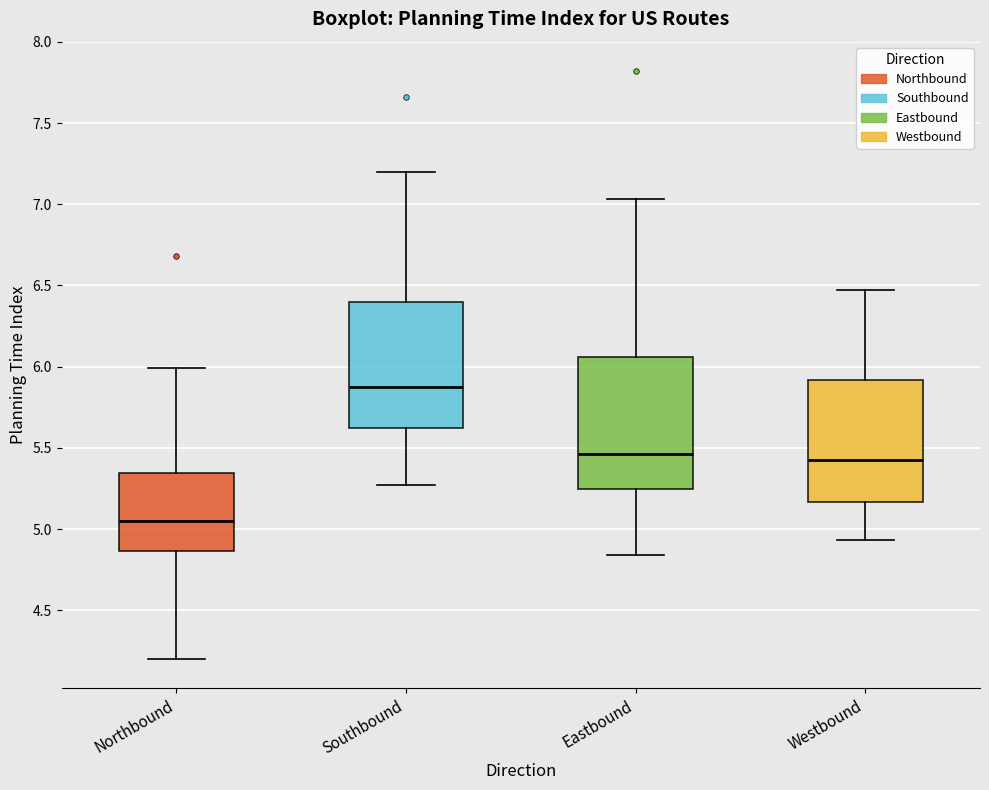

Reading left to right, transcribe this box plot: for each box, give where its median line is, the range the box spans, and where its two whiskers end, as read against the y-axis. The values are not printed on the chart, so give them approximately, as read against the axis.

Northbound: median 5.05, box 4.85 to 5.35, whiskers 4.20 to 6.00
Southbound: median 5.90, box 5.60 to 6.40, whiskers 5.25 to 7.20
Eastbound: median 5.45, box 5.25 to 6.05, whiskers 4.85 to 7.05
Westbound: median 5.45, box 5.15 to 5.90, whiskers 4.95 to 6.45